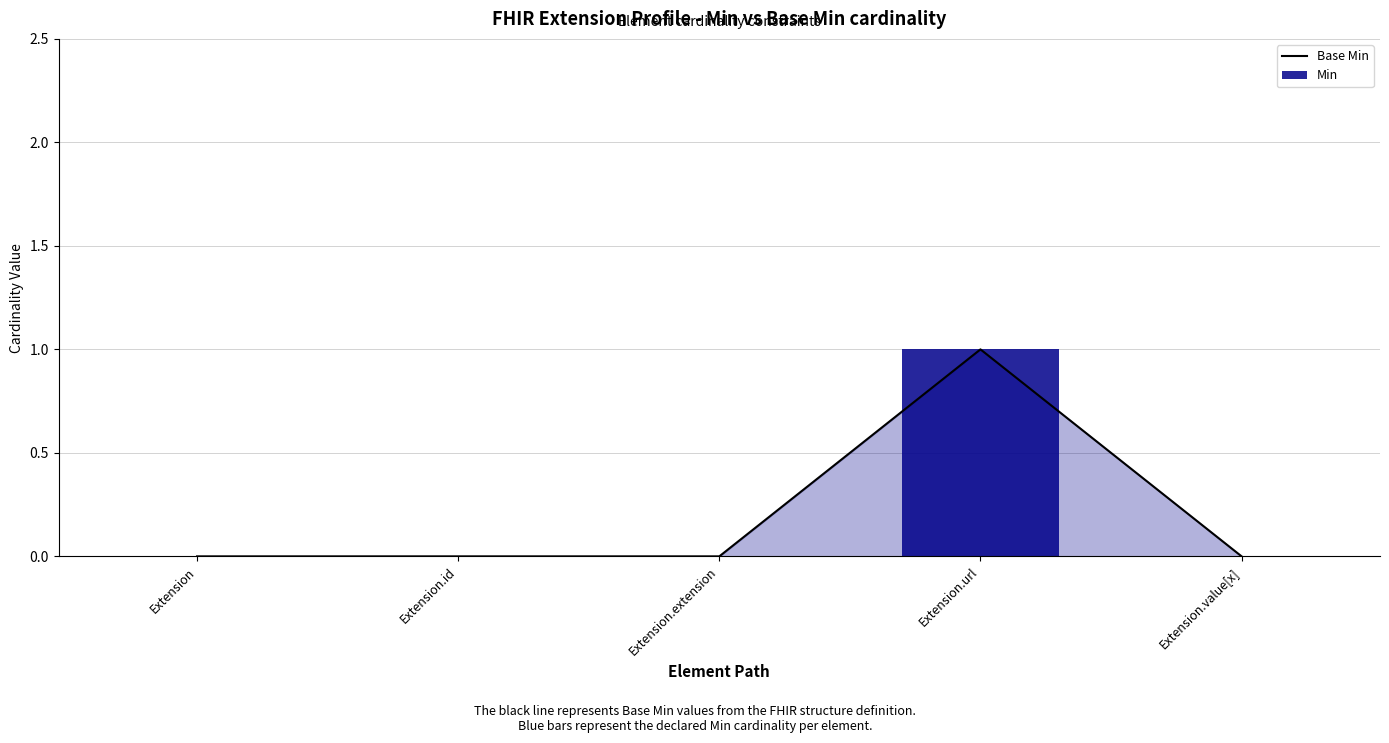

Reading left to right, transcribe all the data shown in this chart.

Base Min: 0	0	0	1	0
Min: 0	0	0	1	0